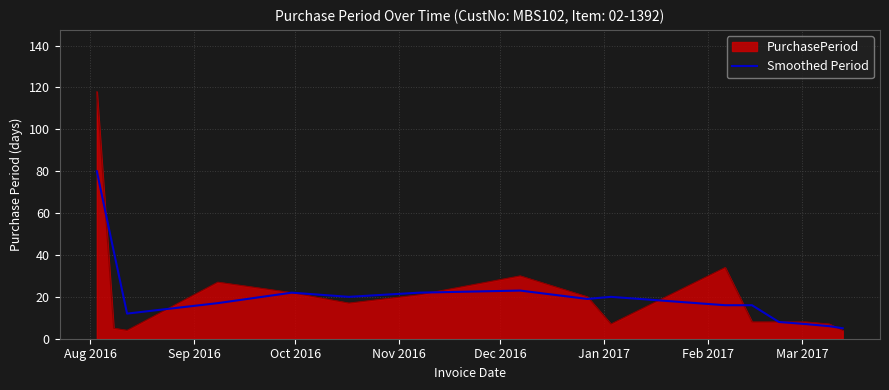

Which series has the largest range (max minus min)?

PurchasePeriod